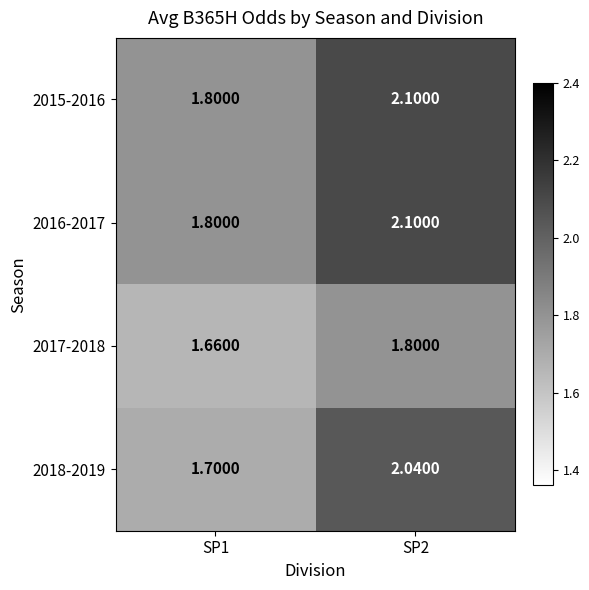

What is the spread (max minus min) of values at SP1?

0.1